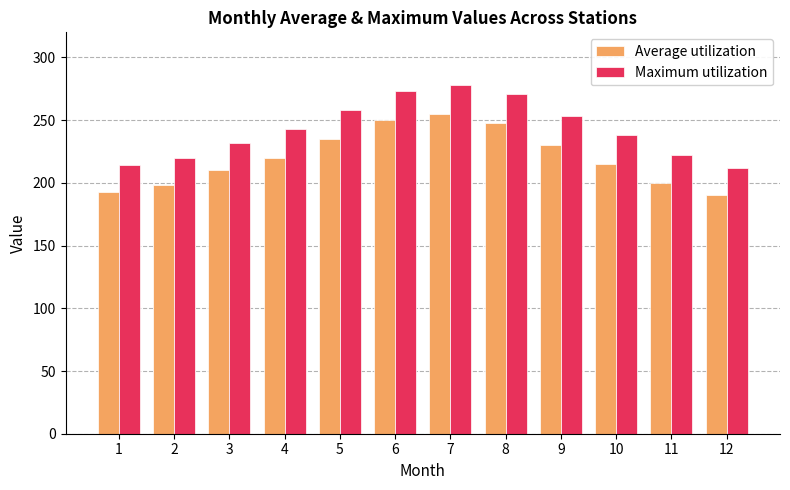

True or false: Maximum utilization has a value of 258 at 5.

True